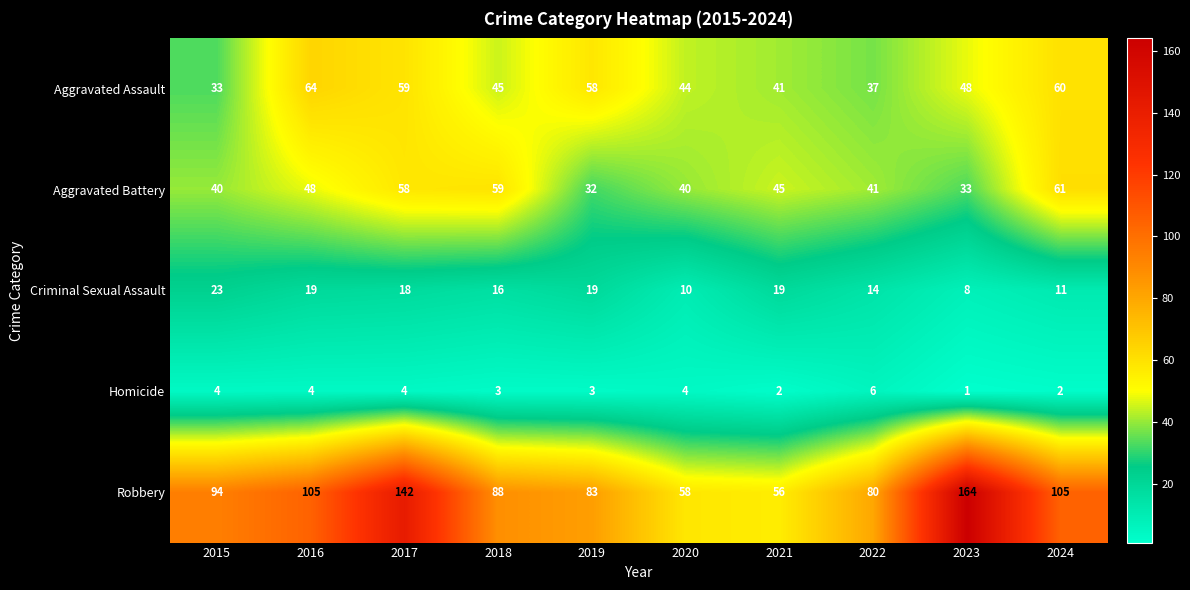

Rank the series at 2024 from lowest to highest value.

Homicide, Criminal Sexual Assault, Aggravated Assault, Aggravated Battery, Robbery